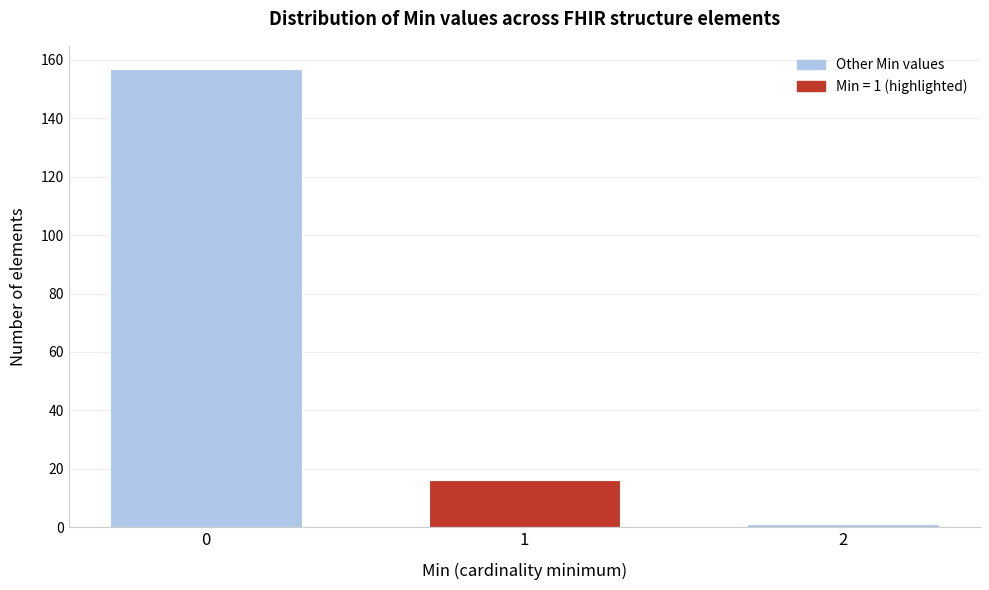

Reading left to right, what are all the values shown in this chart?

0=157	1=16	2=1